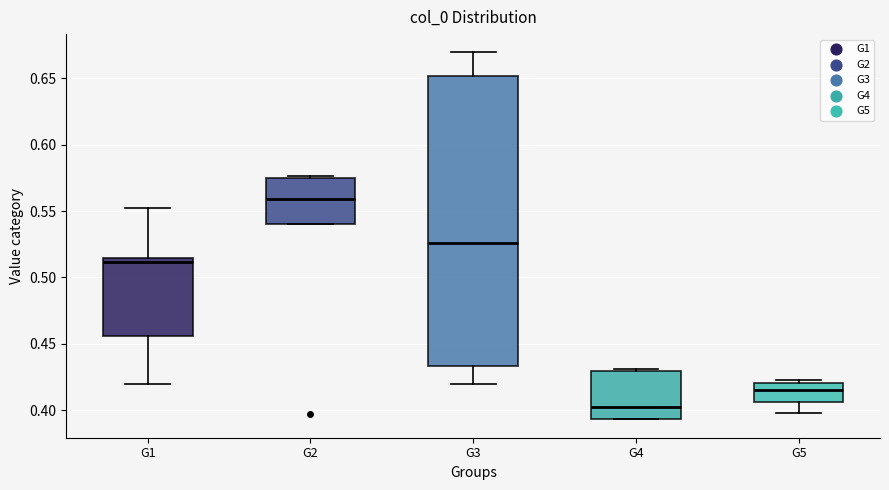

Reading left to right, read every box against the y-axis: the position of its median line, the range the box covers, and the ends of its whiskers. The values are not printed on the chart, so give them approximately, as read against the axis.

G1: median 0.510, box 0.455 to 0.515, whiskers 0.420 to 0.550
G2: median 0.560, box 0.540 to 0.575, whiskers 0.540 to 0.575 (just above the box's upper edge)
G3: median 0.525, box 0.435 to 0.650, whiskers 0.420 to 0.670
G4: median 0.400, box 0.395 to 0.430, whiskers 0.395 to 0.430
G5: median 0.415, box 0.405 to 0.420, whiskers 0.395 to 0.420 (just above the box's upper edge)